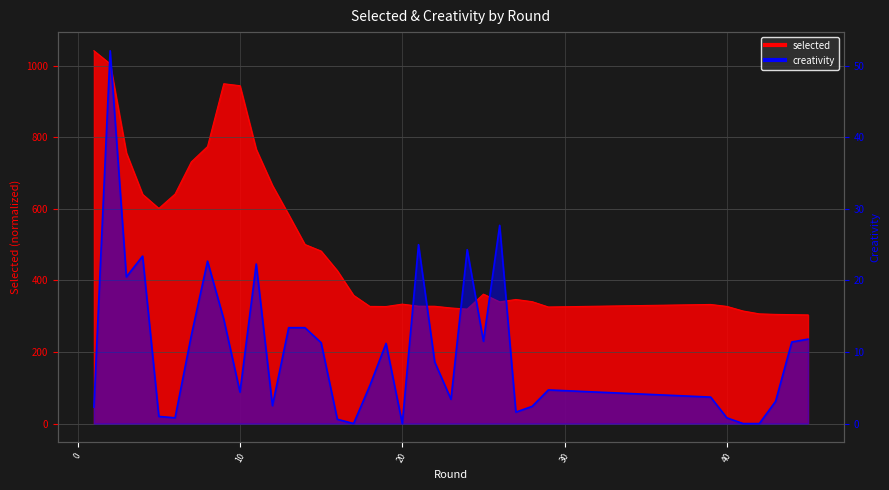

True or false: creativity and selected intersect in this chart.

False